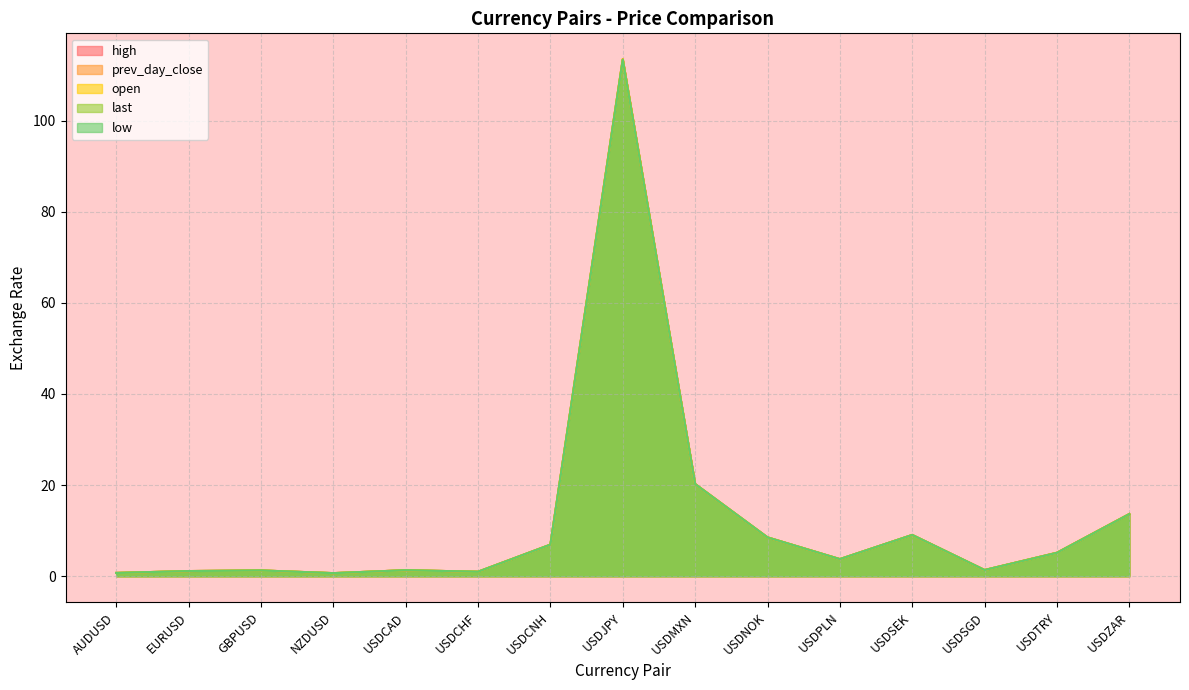

How many interior local peaks does the open series have?

4